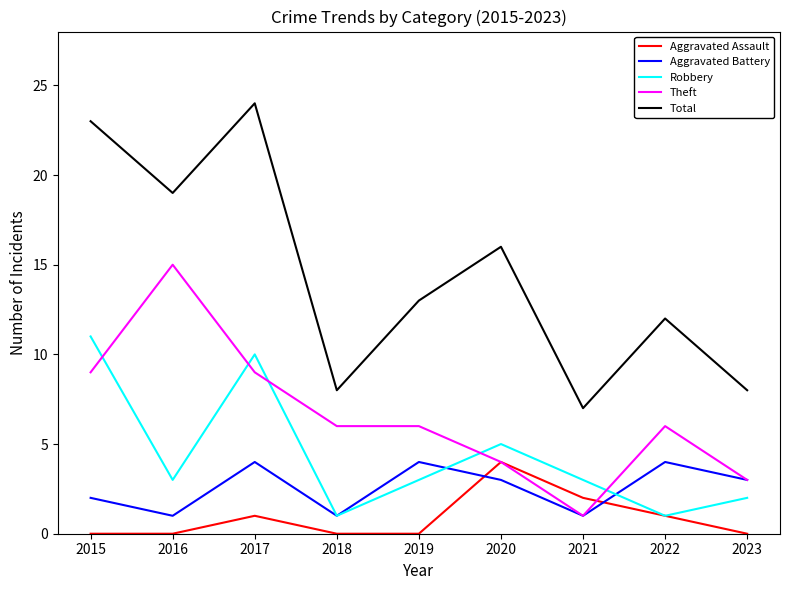

Where is the first local maximum for Robbery?

2017